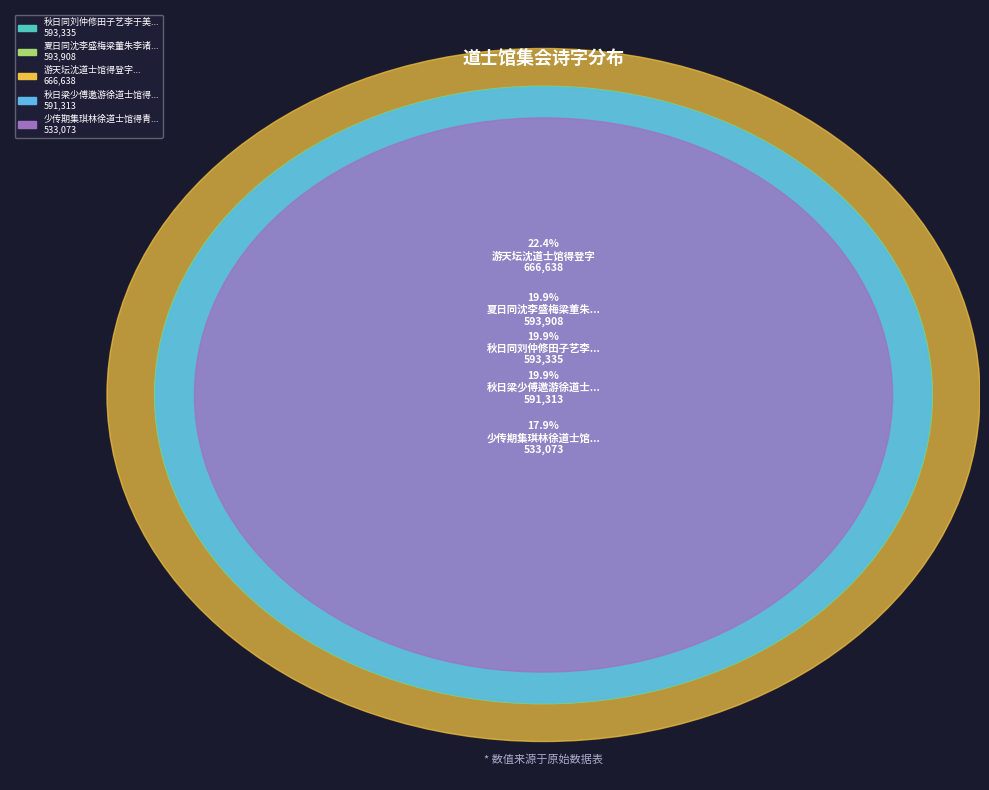

Count the number of slices in the pie.

5